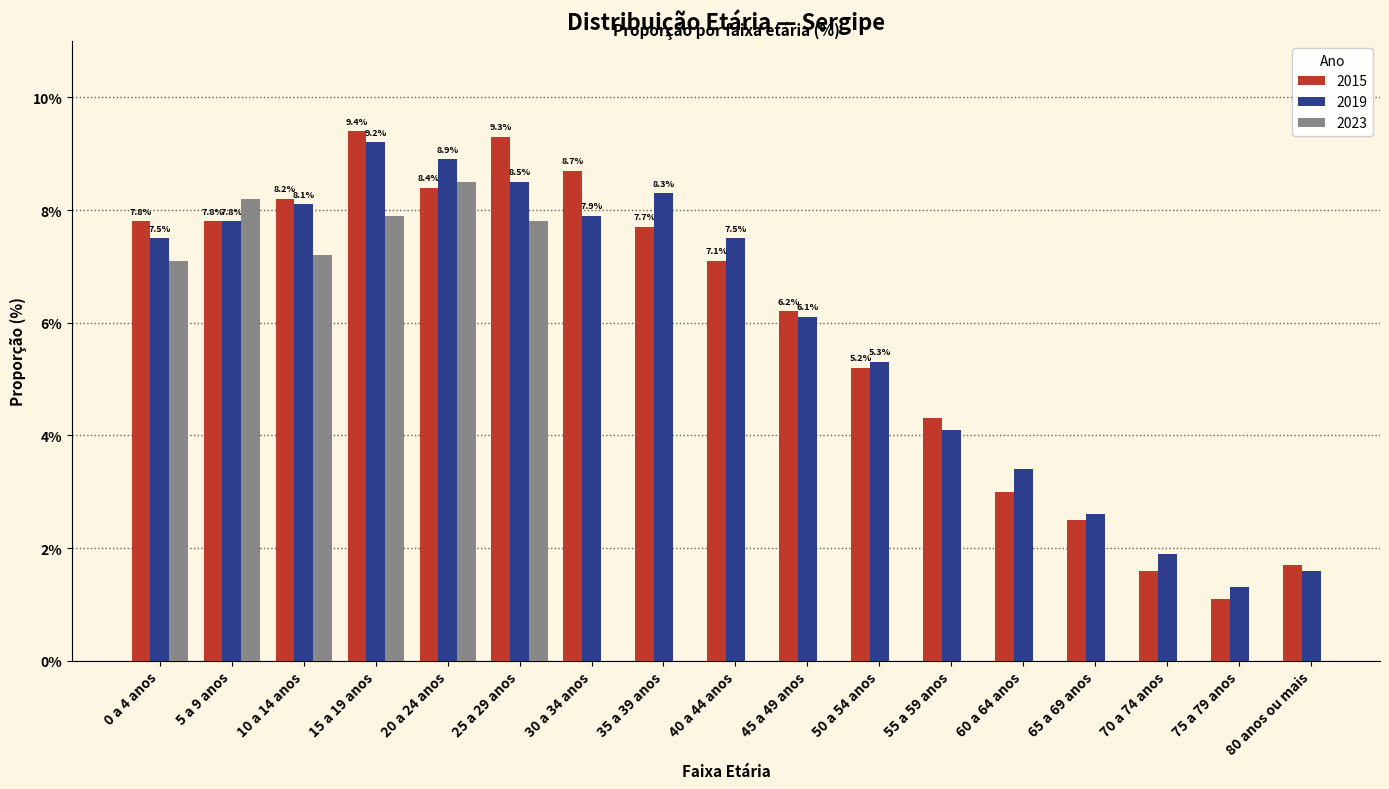

Which series has the largest range (max minus min)?

2015